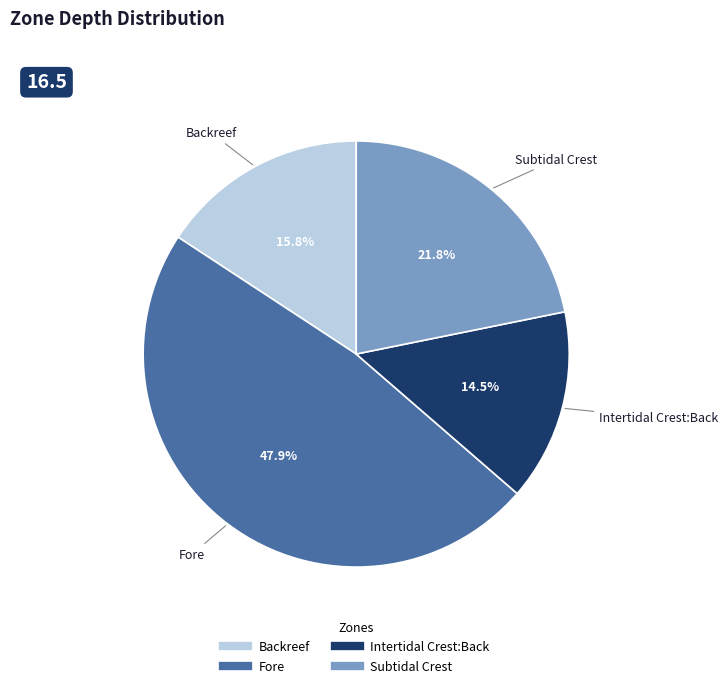

Is there any slice that represents more than half of the pie?

No